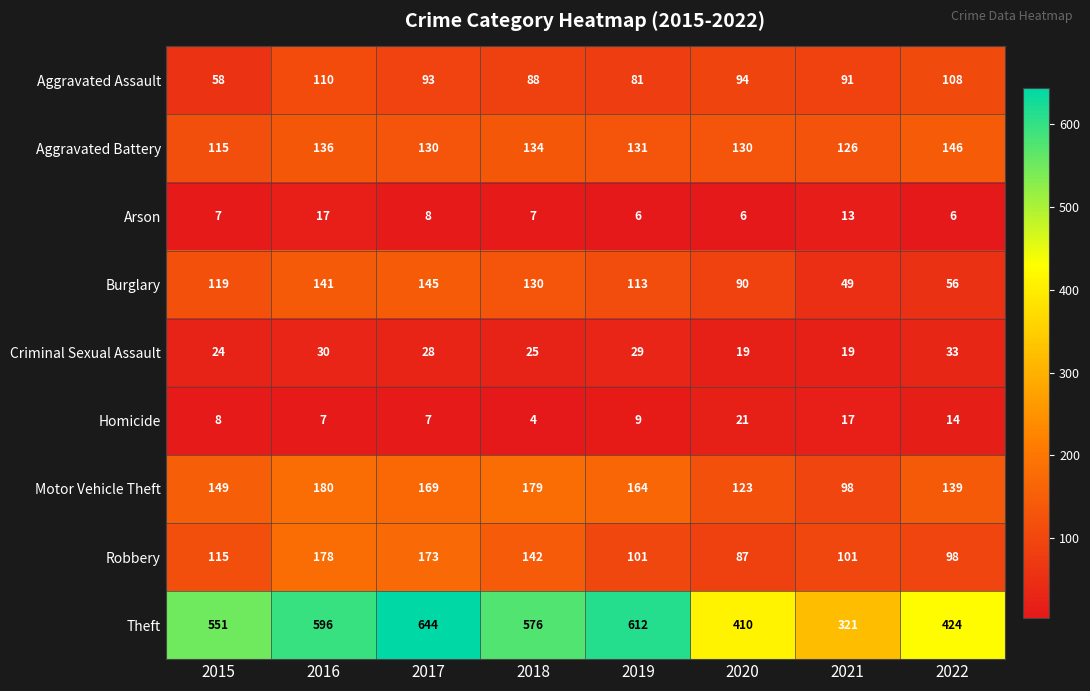

What is the total value across all series at 2021?

835